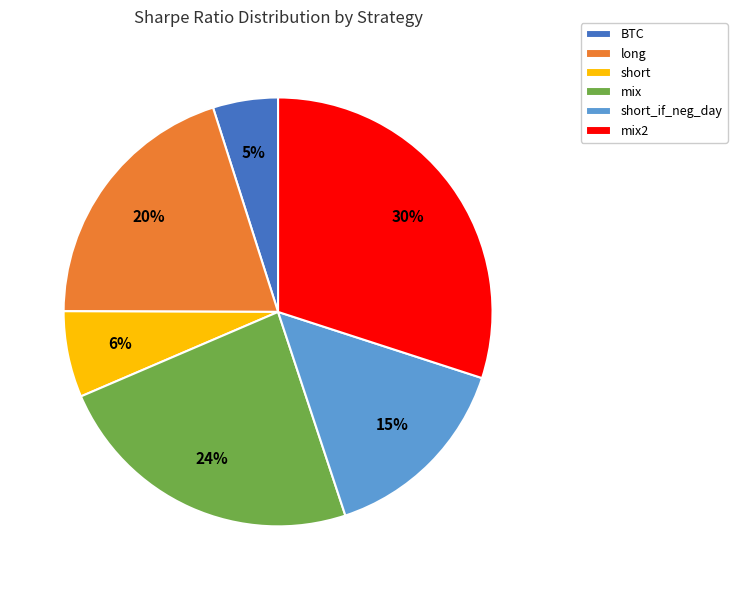

Do long and short_if_neg_day together represent more than half of the pie?

No